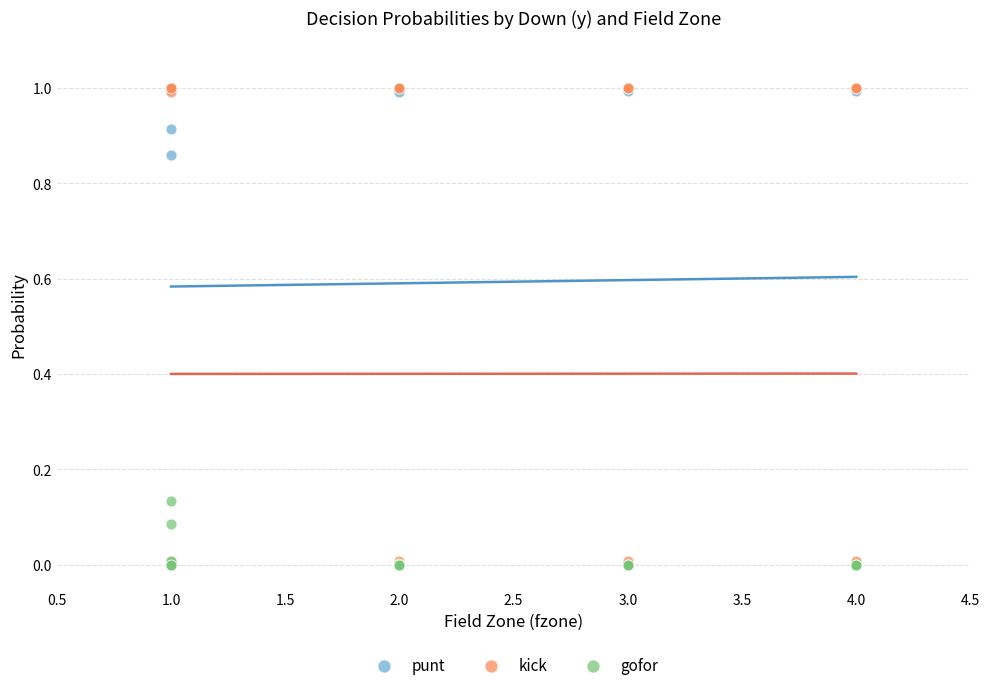

What are all the series names shown in the legend?

punt, kick, gofor